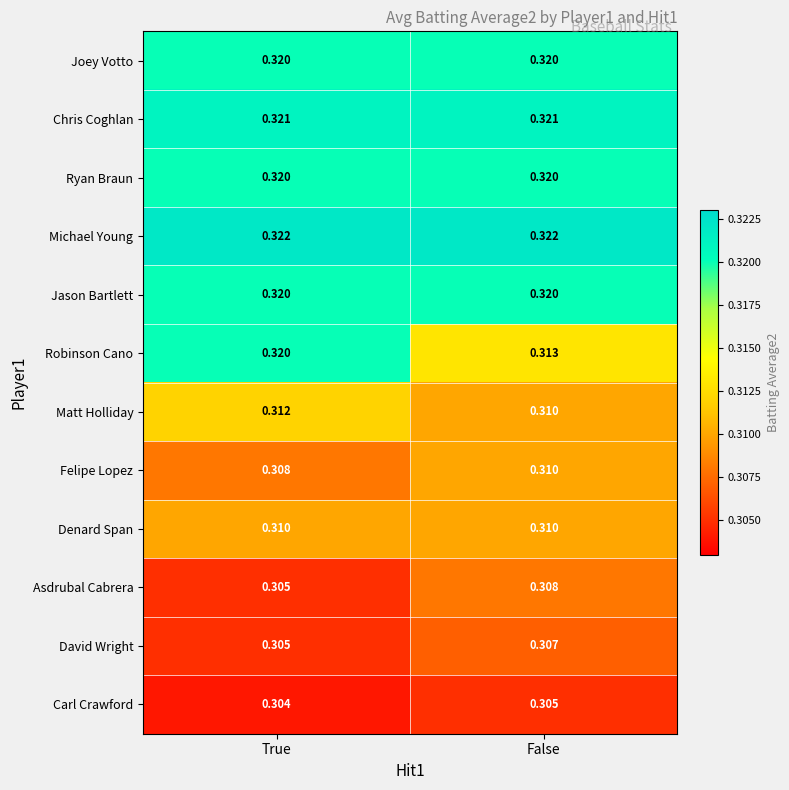

Where is Felipe Lopez nearest to the value 0?

True